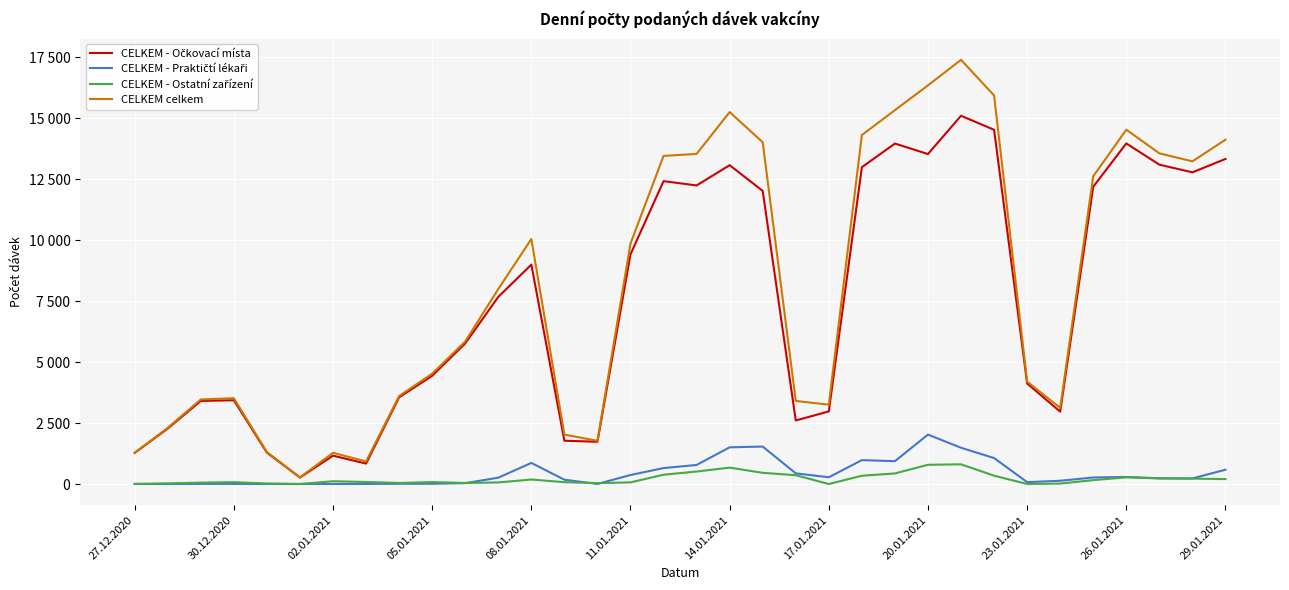

Does the chart display data point markers on the line(s)?

No